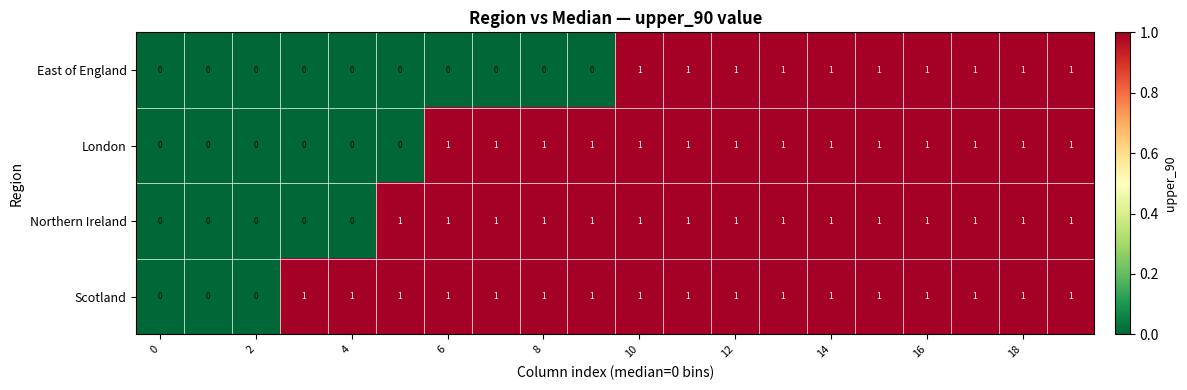

Count the London values in the range 0 to 1.

20